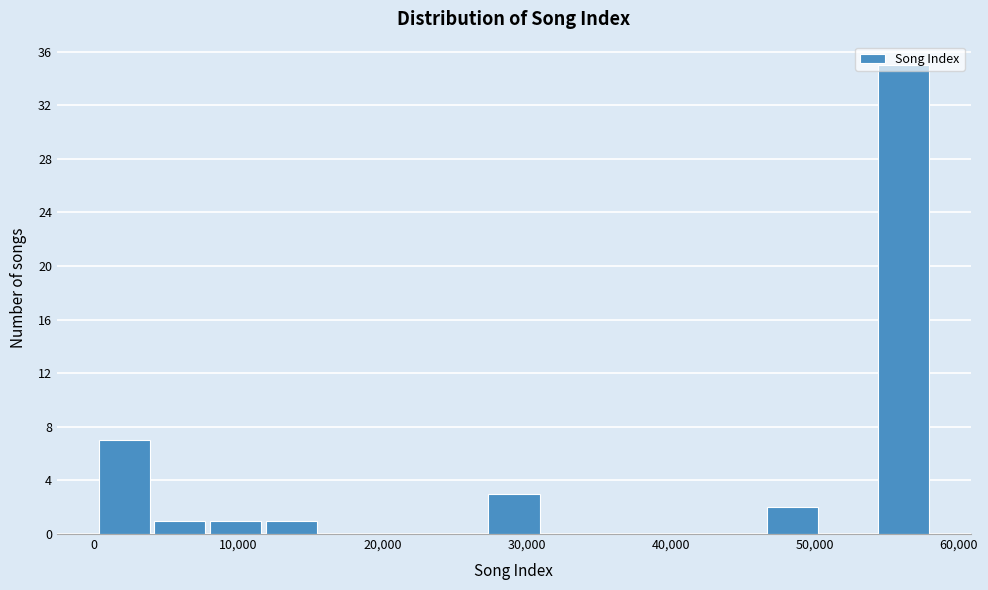

Around what value on the x-axis is the tallest bar? Give the approximate position of its centre, as read against the axis.

56000